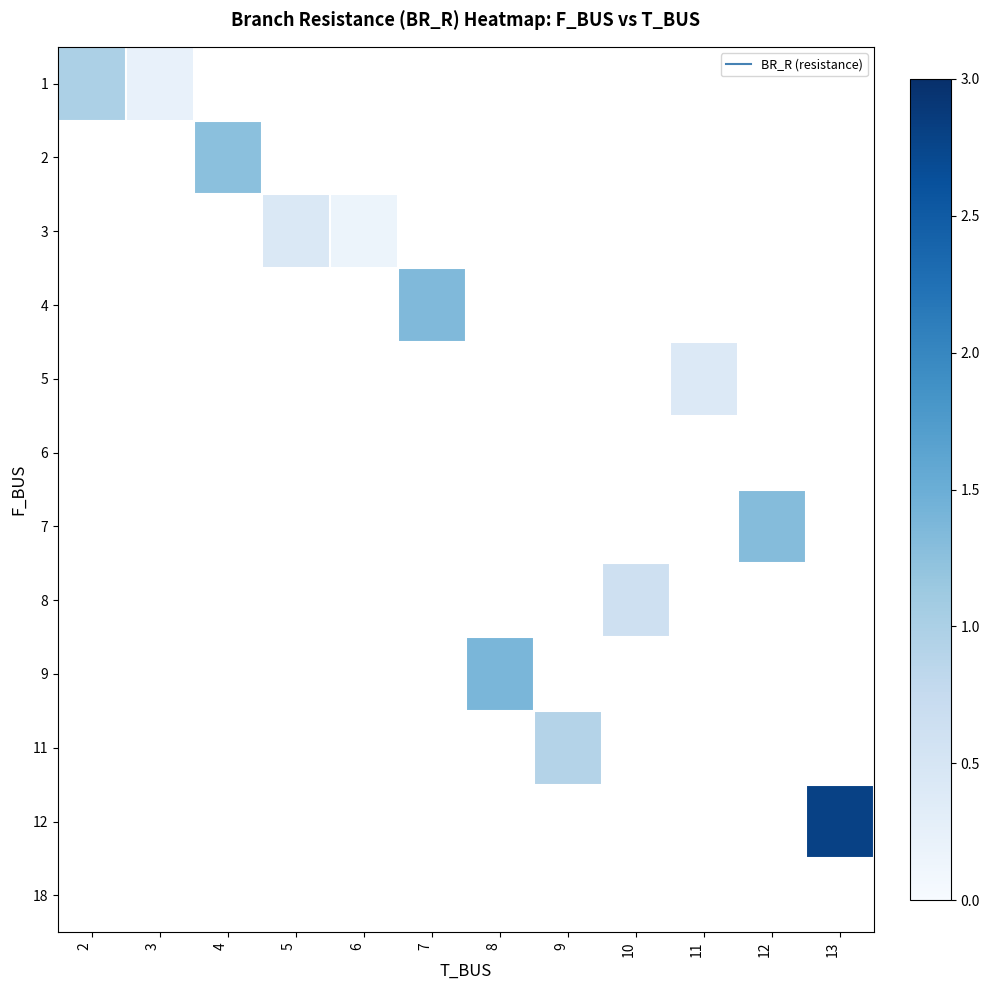

Count the number of data series in this chart.

12